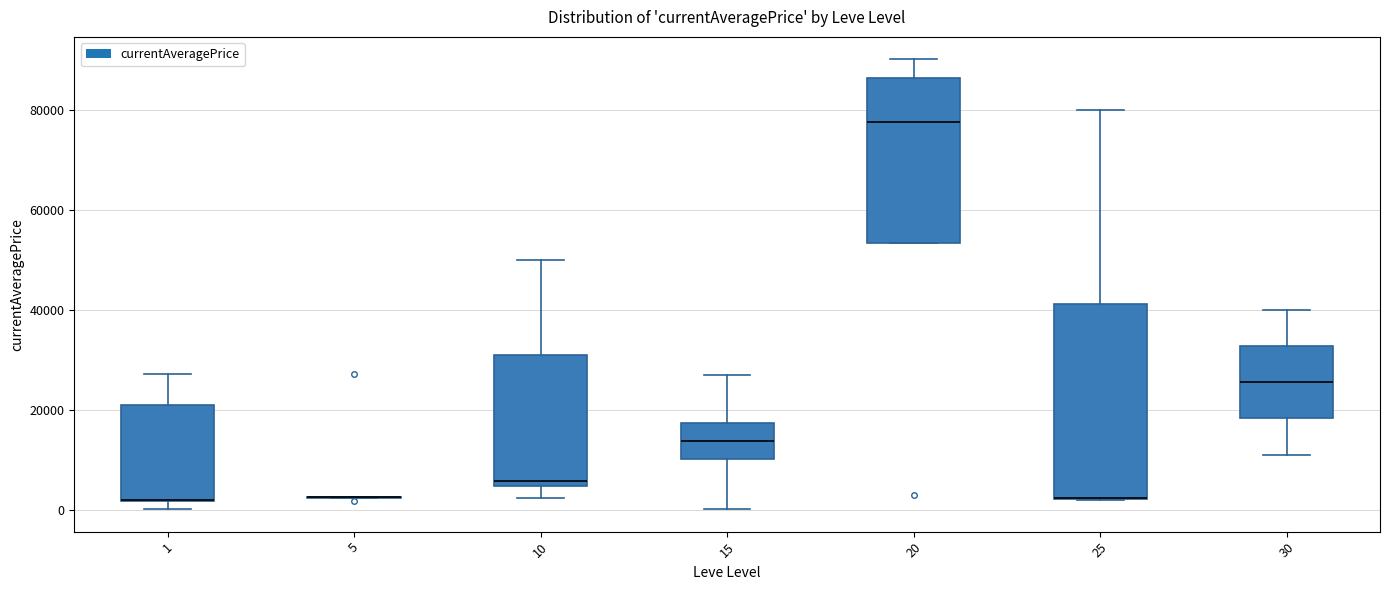

Comparing the boxes themselves (not the whiskers), which one is the tallest?

25